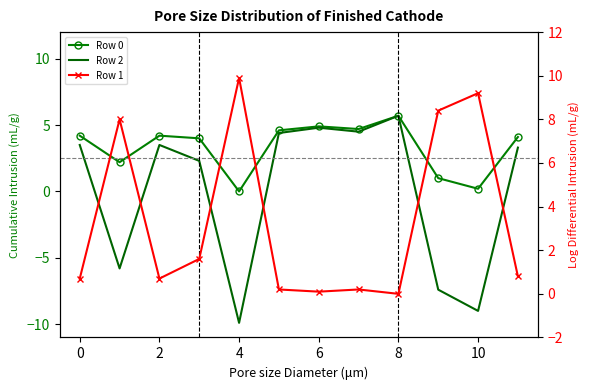

Does the chart have visible grid lines?

No